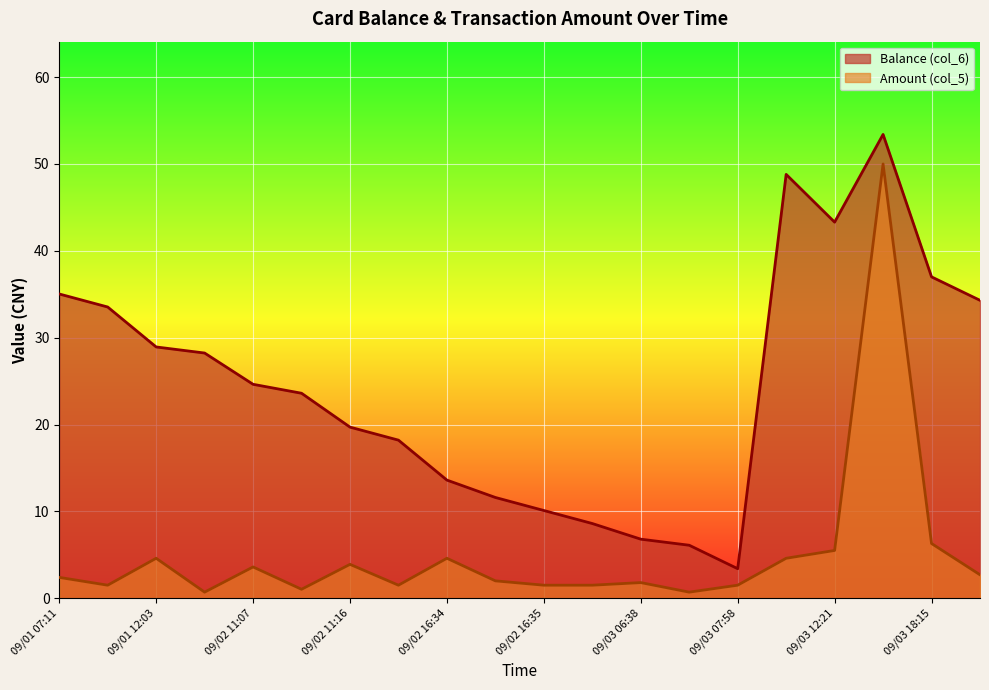

In Amount (col_5), how many points are lower than both neighbors (excluding endpoints)?

5